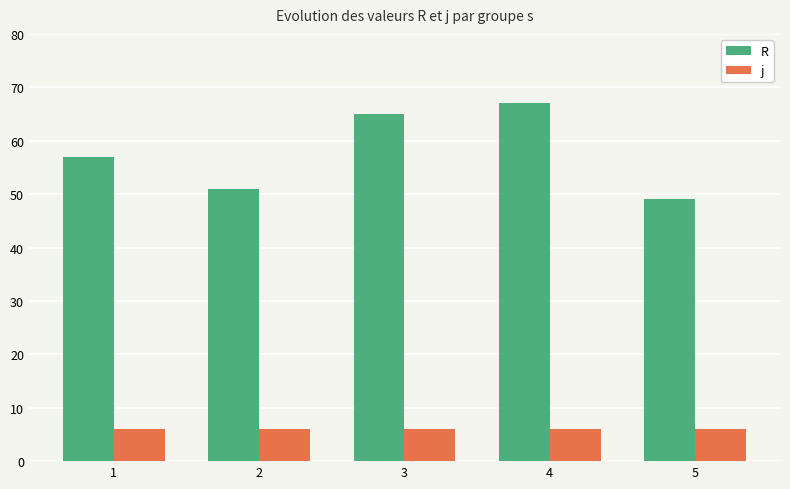

What is the spread (max minus min) of values at 5?

43